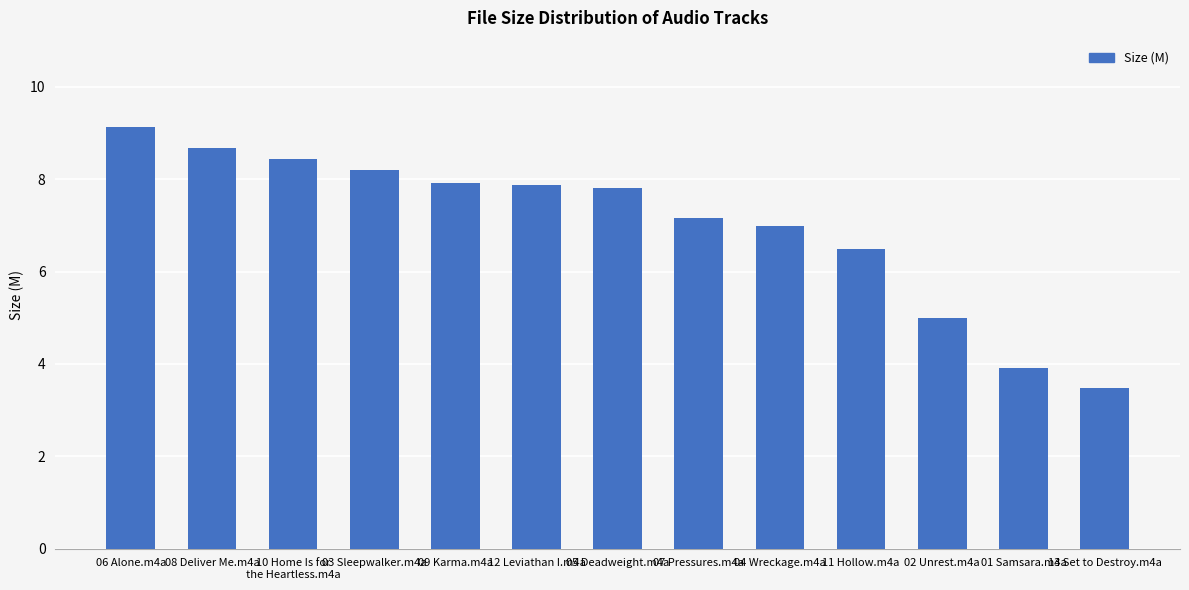

What is the difference between the maximum and minimum values?

5.6